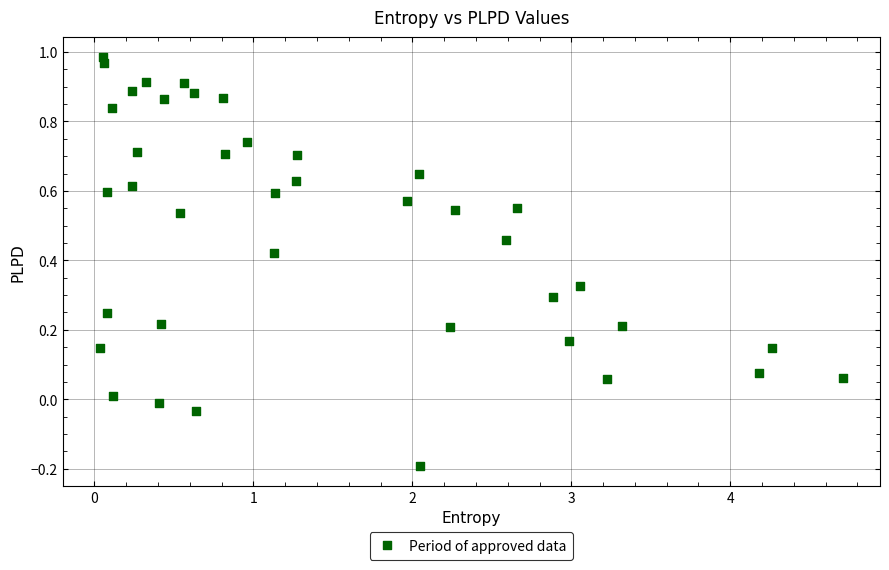

What is the range of X values (max minus min)?

4.7